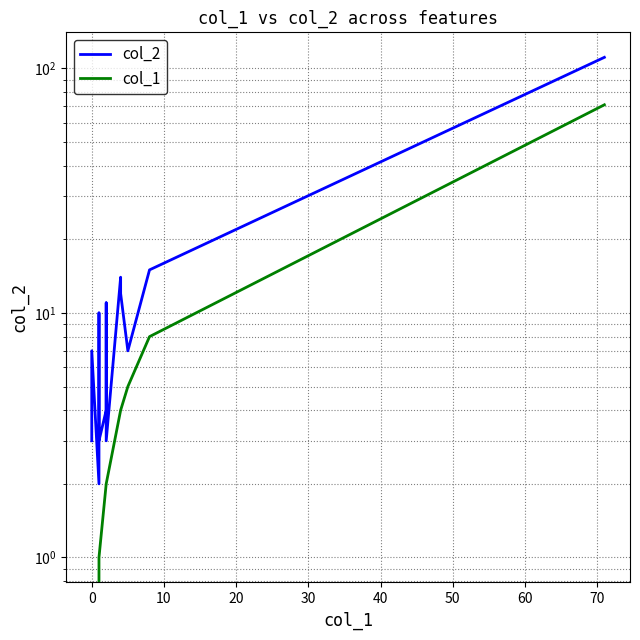

True or false: col_1 and col_2 intersect in this chart.

False